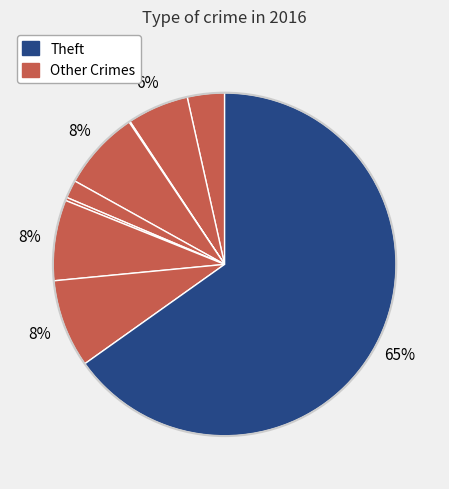

Which category has the biggest portion of the pie?

Theft